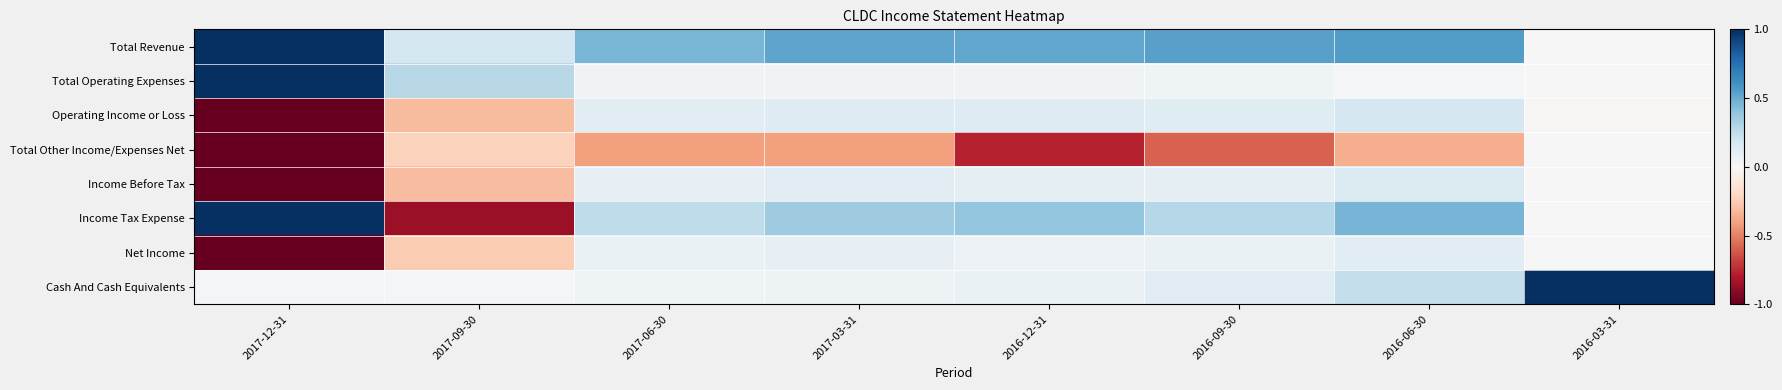

What is the greatest value displayed?

1.0